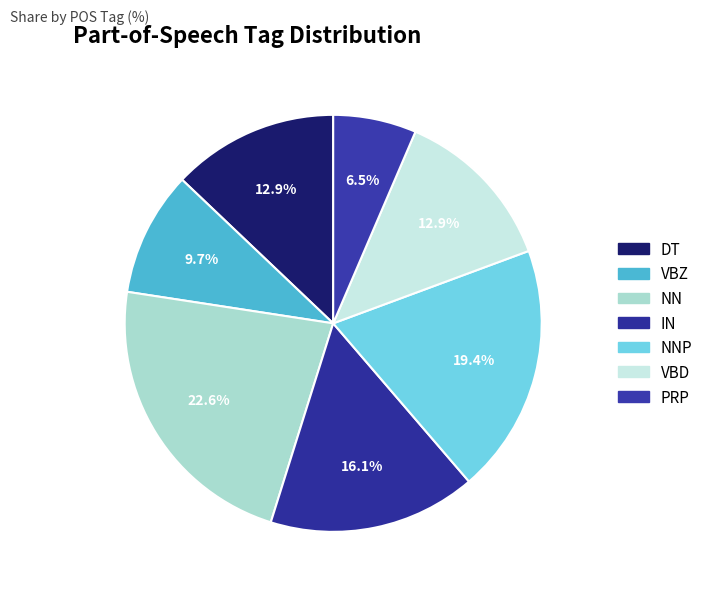

To the nearest percent, what is the average slice percentage?

14%